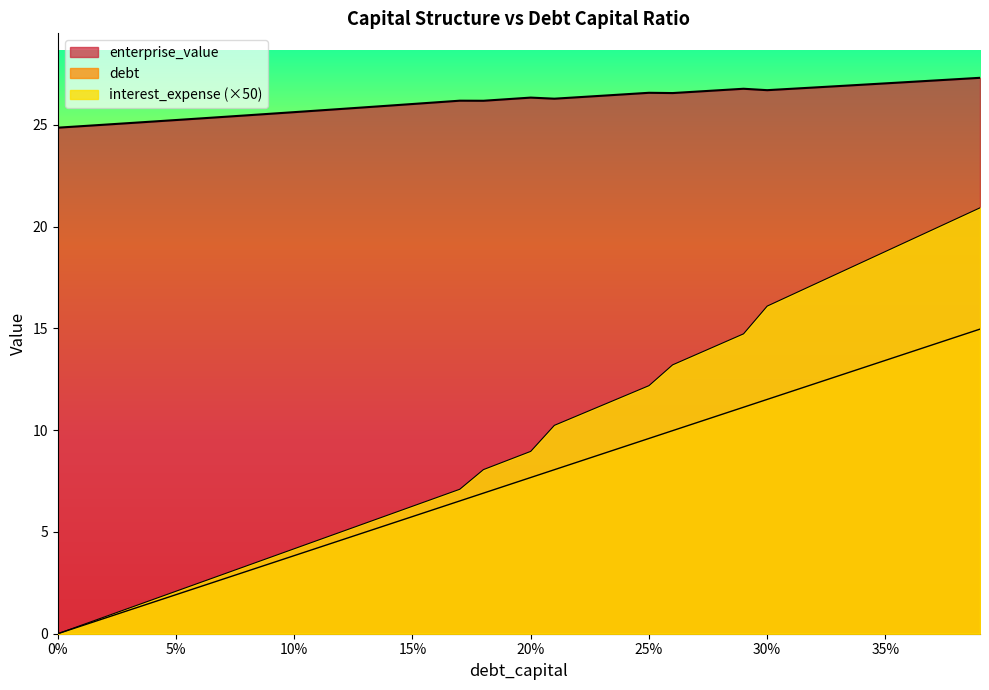

What position from the left is 0.0?

1